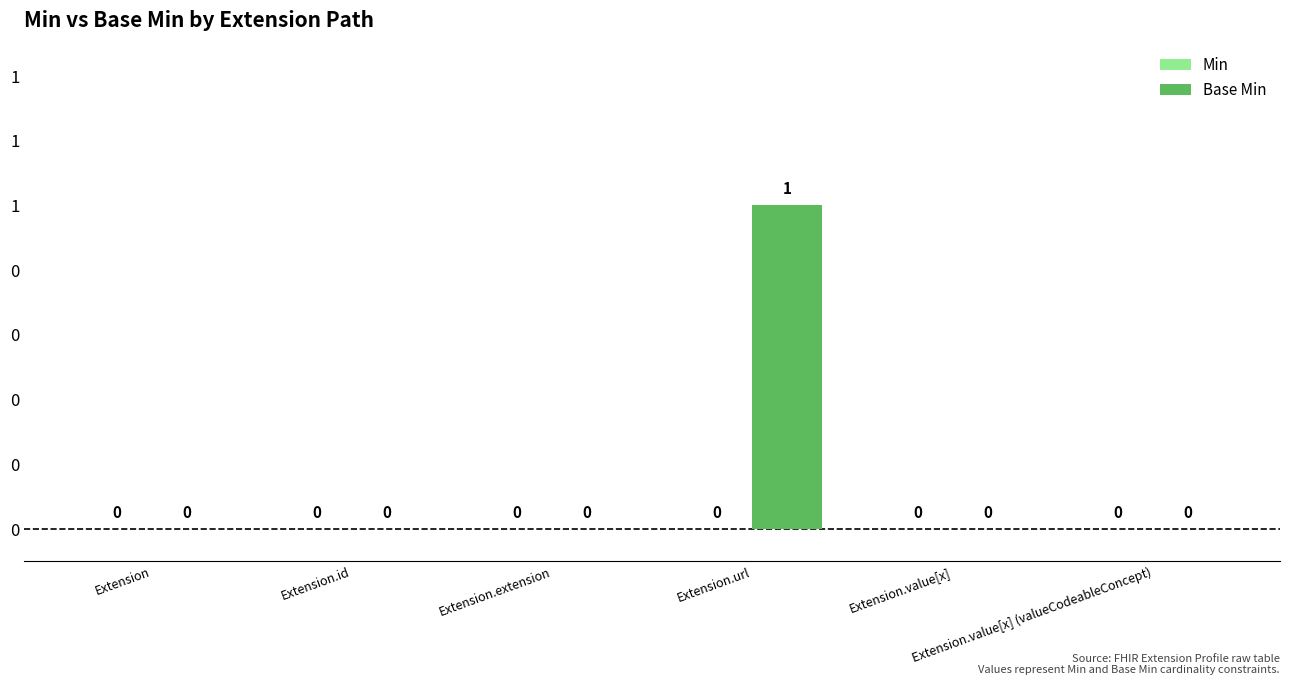

Are the bars horizontal?

No